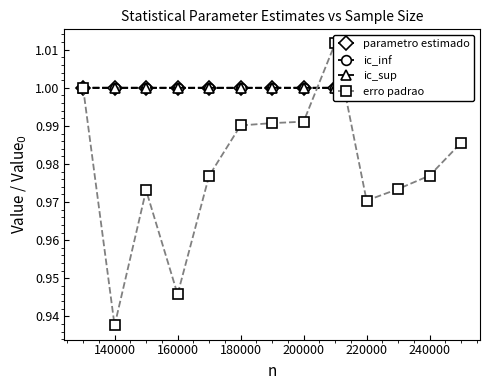

The parametro estimado series shows 1.0 at 160000. True or false?

True